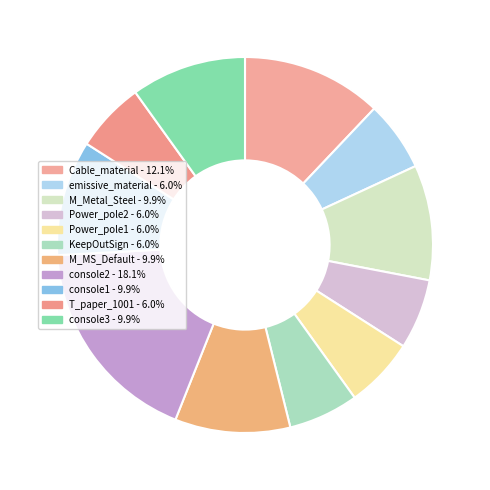

How many slices are in this pie chart?

11